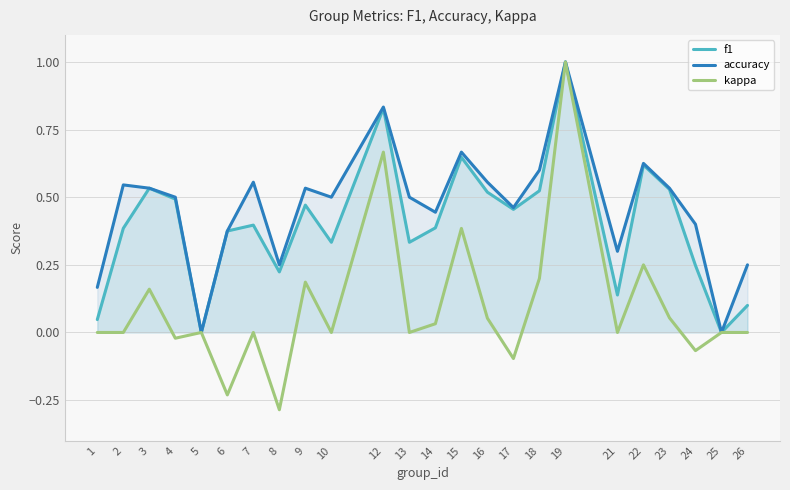

True or false: f1 and accuracy cross at least once.

False